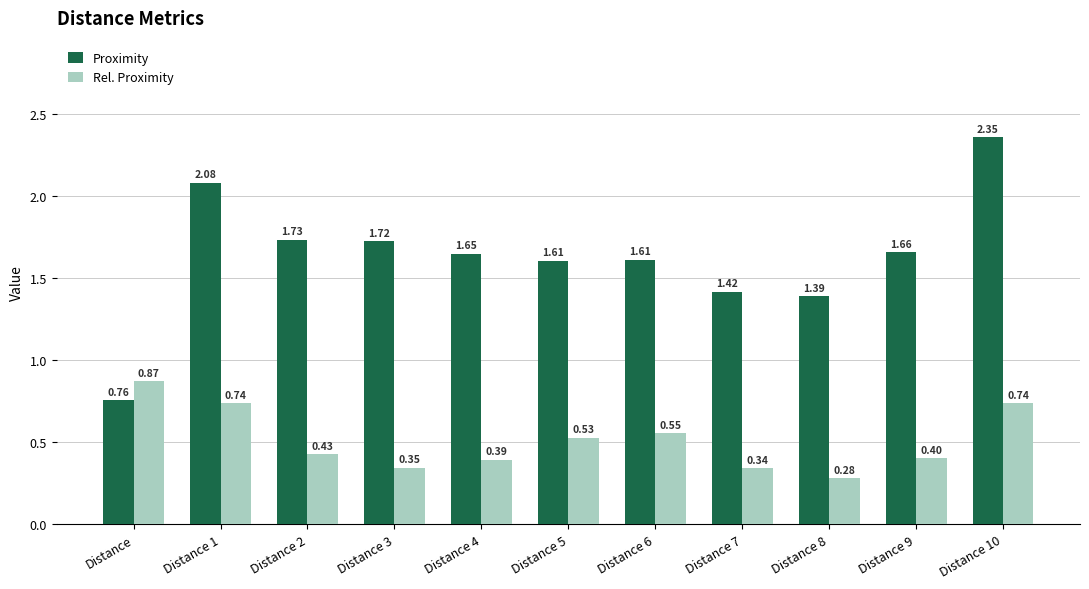

Which series has the largest range (max minus min)?

Proximity